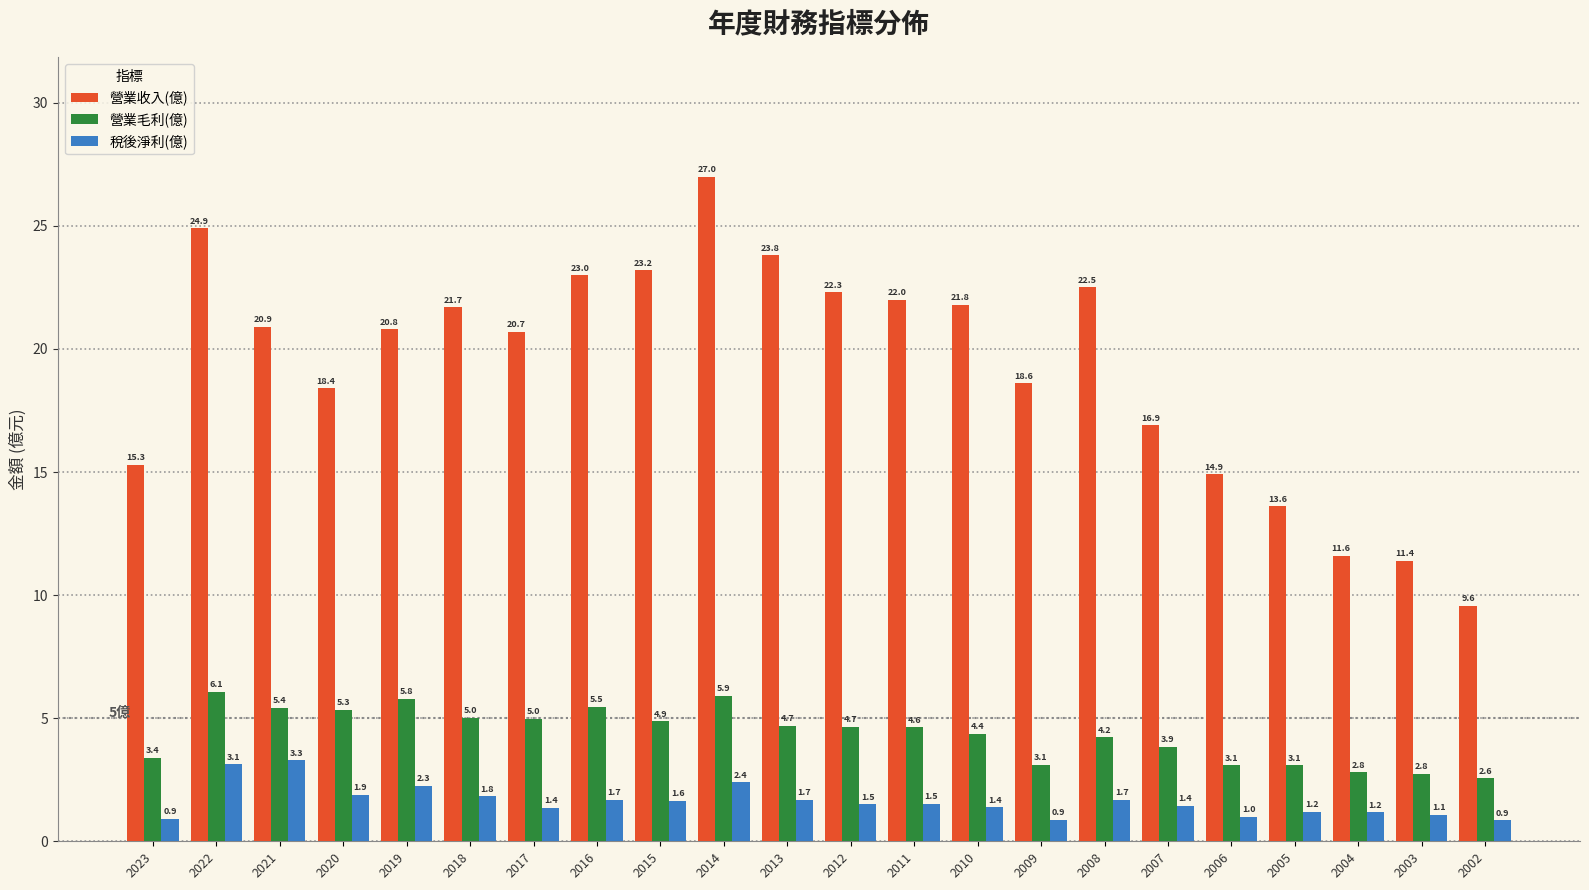

List the series in order of their overall mean, highest first.

營業收入(億), 營業毛利(億), 稅後淨利(億)